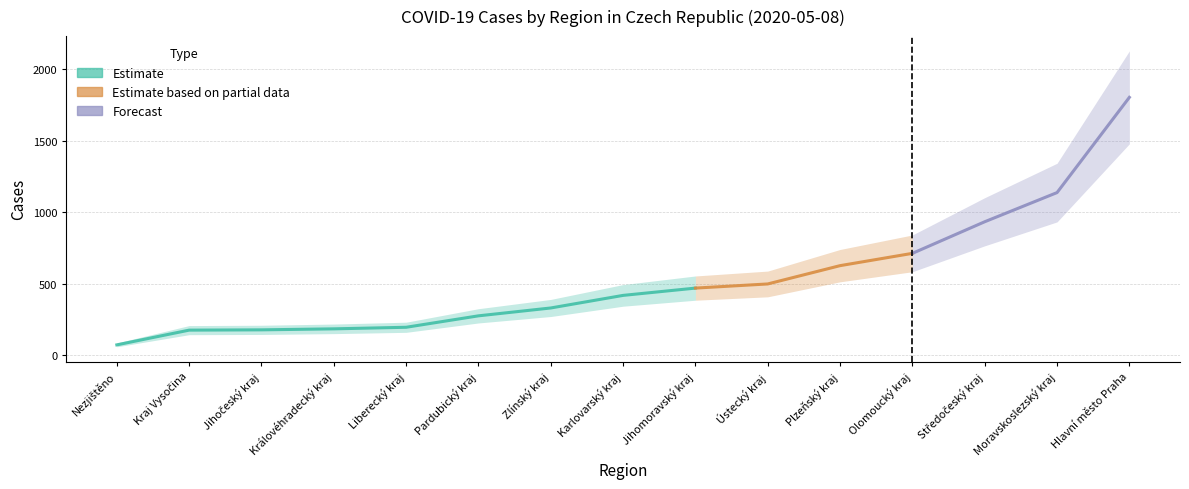

The chart shows a value of 714 at Olomoucký kraj. True or false?

True